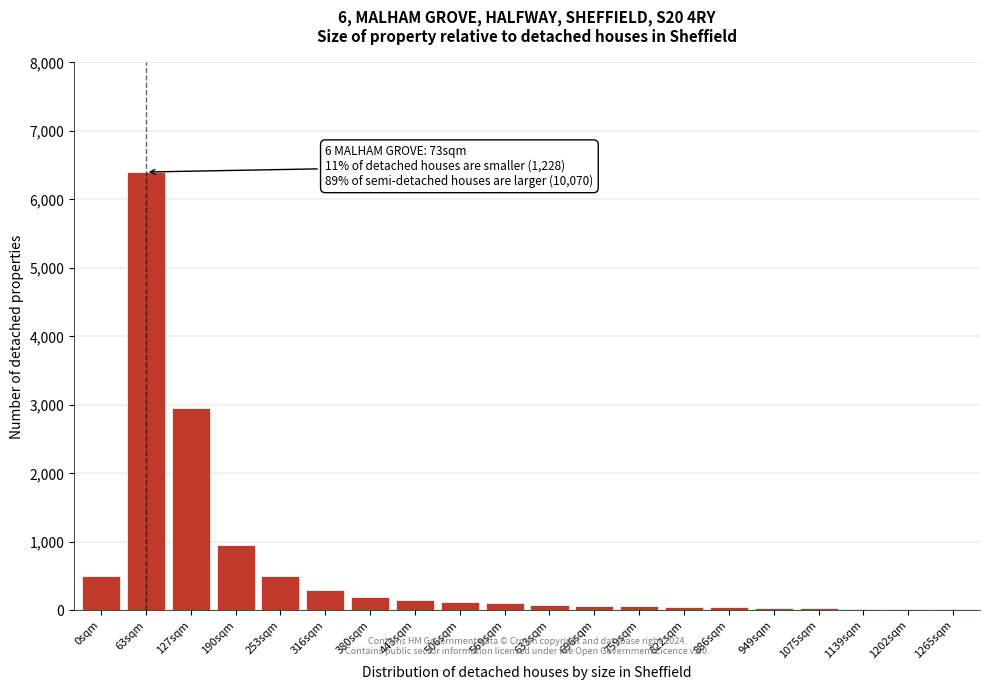

The chart shows a value of 120 at 506sqm. True or false?

True